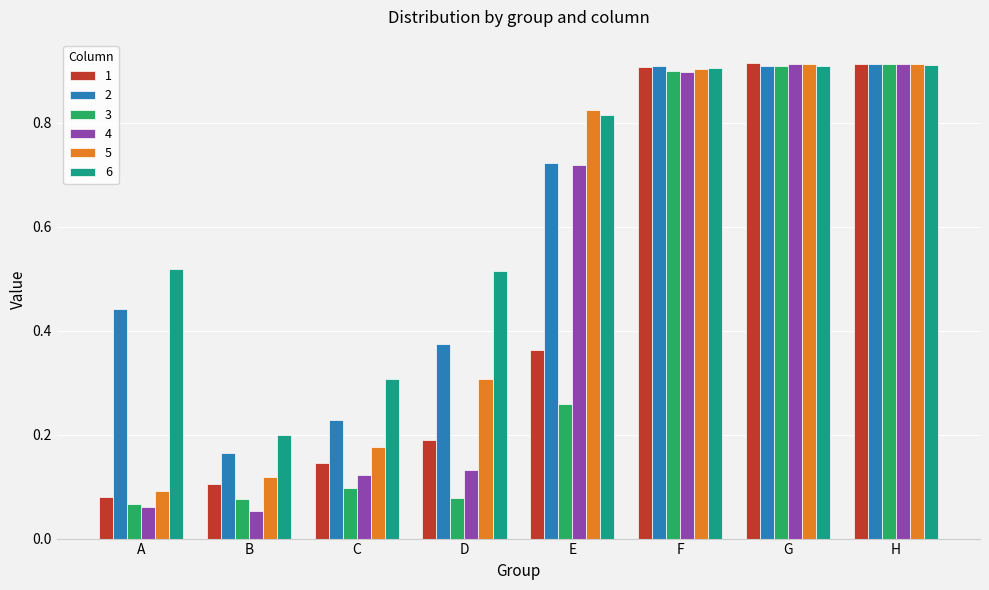

What is the sum of all 4 values?

3.8